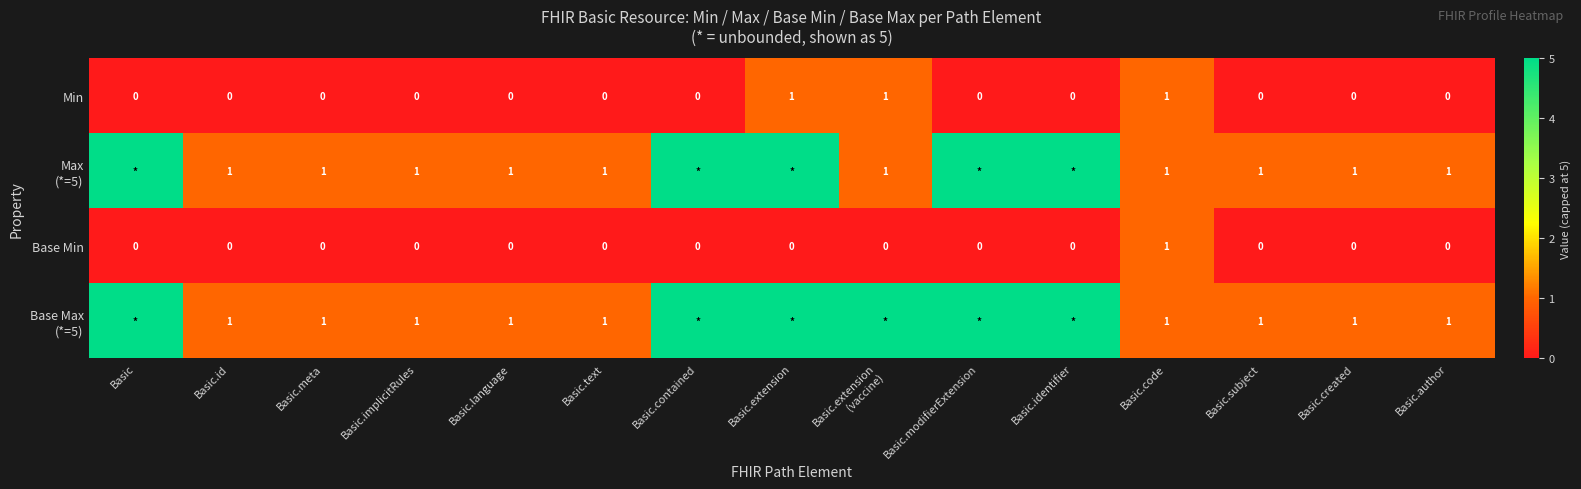

True or false: Min has a value of 0 at Basic.implicitRules.

True